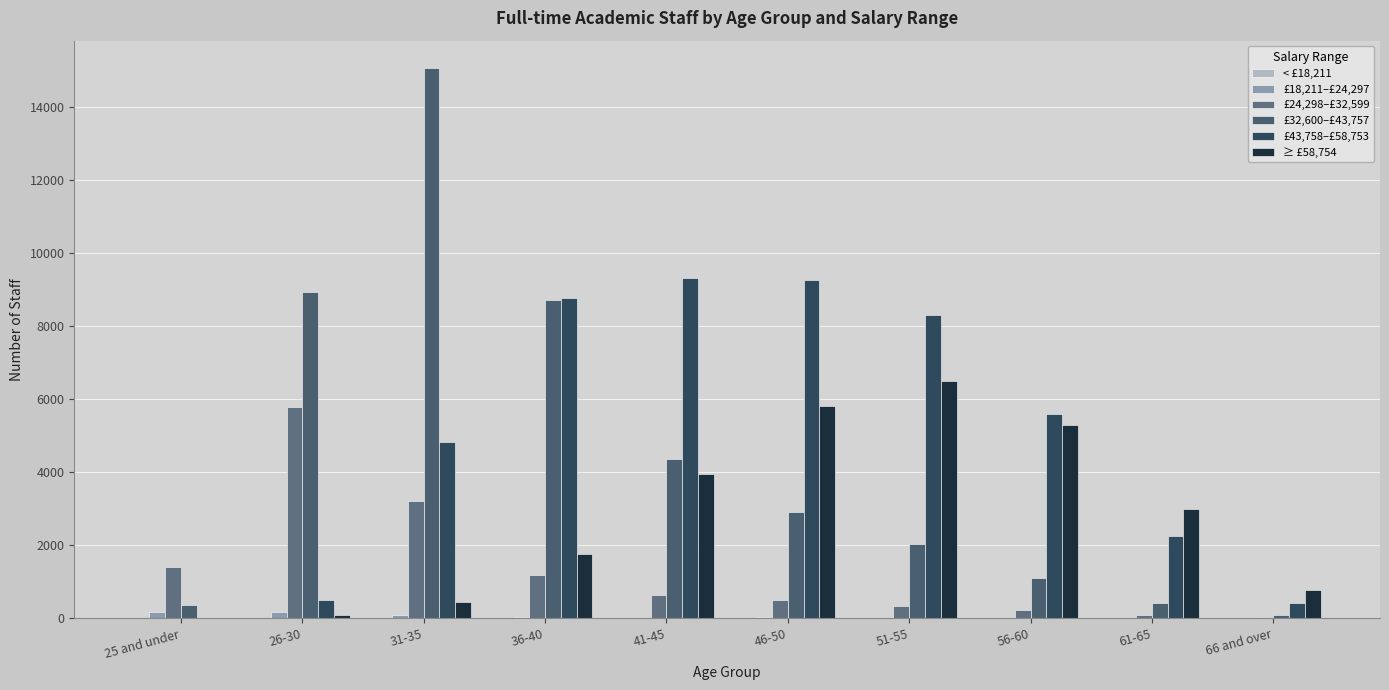

What is the sum of the £18,211–£24,297 values at 31-35 and 56-60?

95